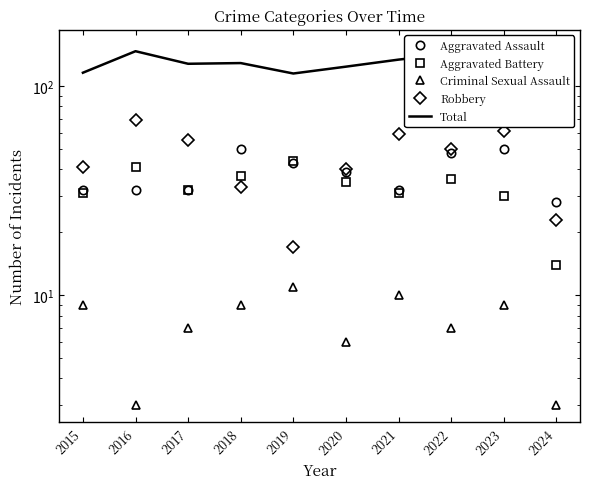

Reading left to right, extract all data points from this chart.

Aggravated Assault: 2015=32	2016=32	2017=32	2018=50	2019=43	2020=39	2021=32	2022=48	2023=50	2024=28
Aggravated Battery: 2015=31	2016=41	2017=32	2018=37	2019=44	2020=35	2021=31	2022=36	2023=30	2024=14
Criminal Sexual Assault: 2015=9	2016=3	2017=7	2018=9	2019=11	2020=6	2021=10	2022=7	2023=9	2024=3
Robbery: 2015=41	2016=69	2017=55	2018=33	2019=17	2020=40	2021=59	2022=50	2023=61	2024=23
Total: 2015=116	2016=147	2017=128	2018=129	2019=115	2020=124	2021=134	2022=143	2023=153	2024=70